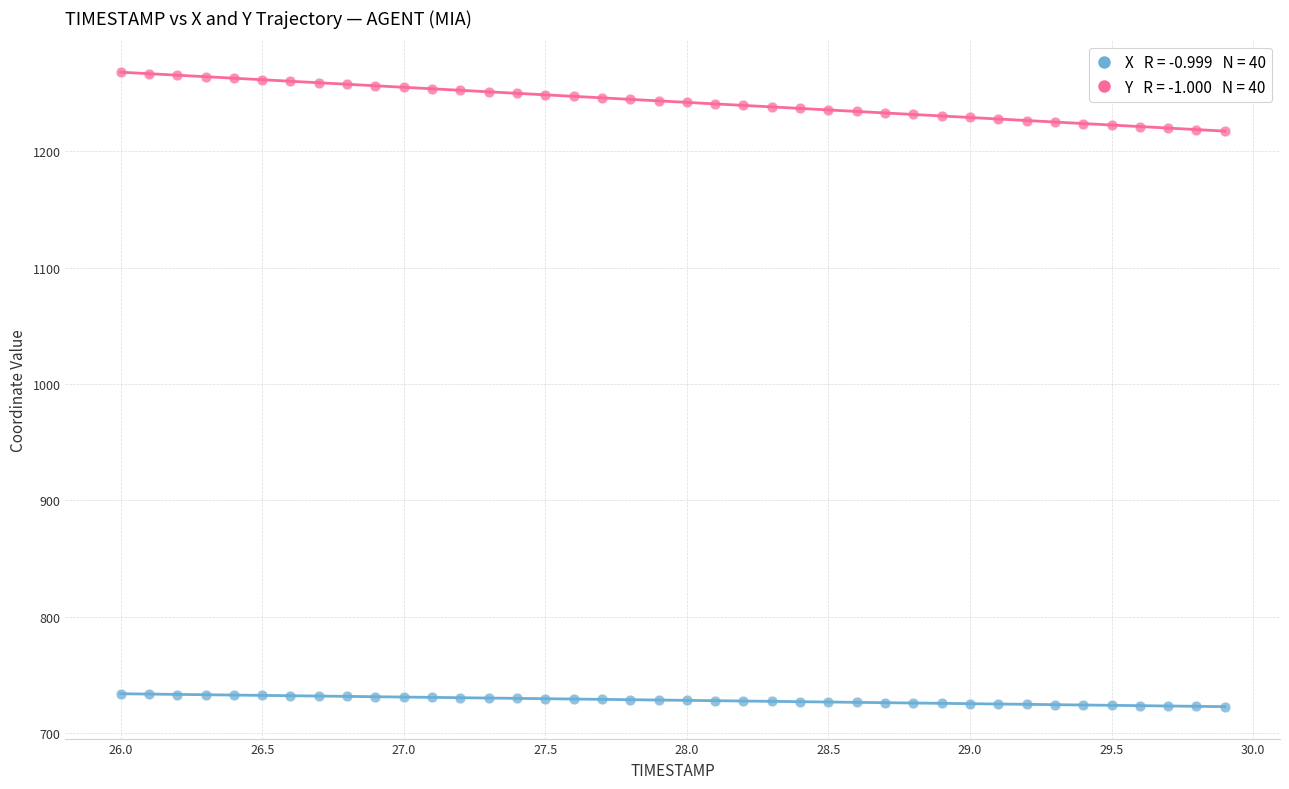

Across all data points, what is the range of X values (max minus min)?

3.9